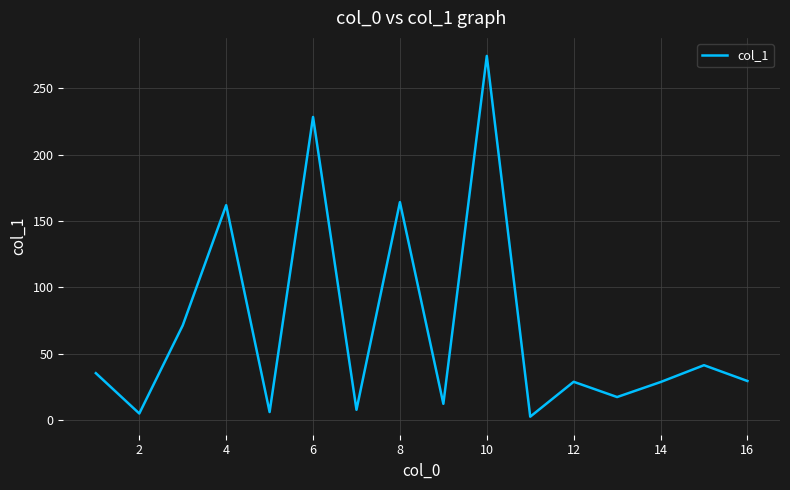

Does the chart display data point markers on the line(s)?

No